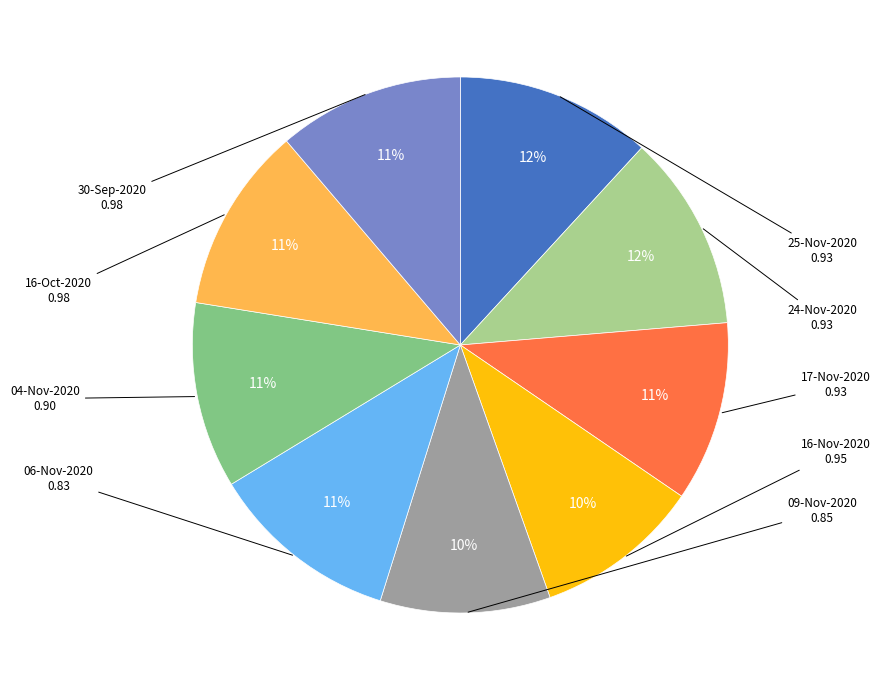

To the nearest percent, what is the difference between the largest and smallest slice percentages?

2%